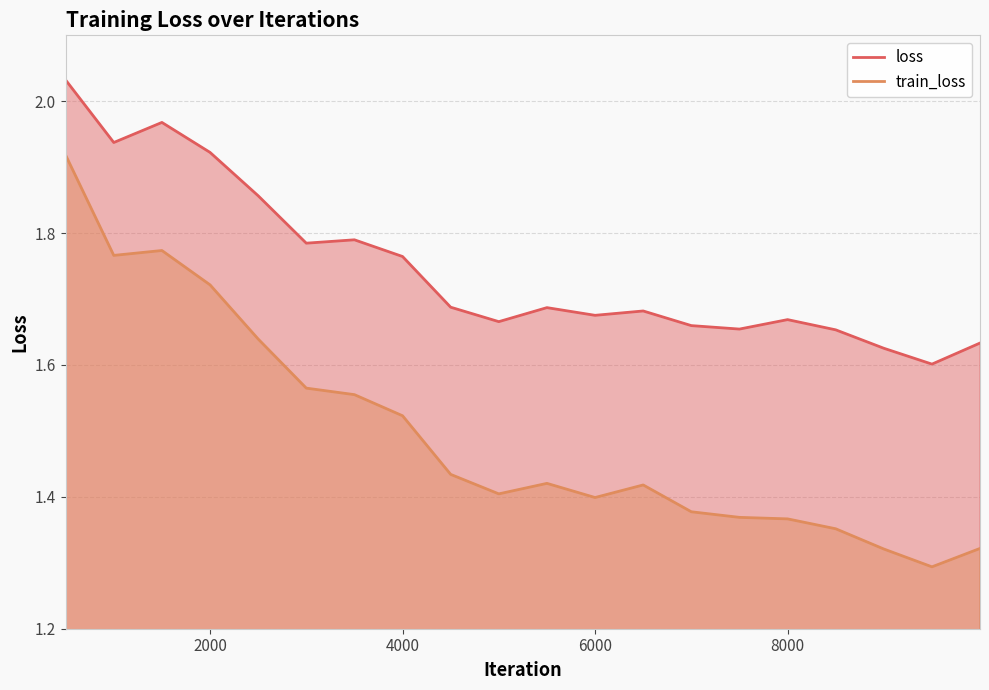

What is the average value of the loss series?

1.7